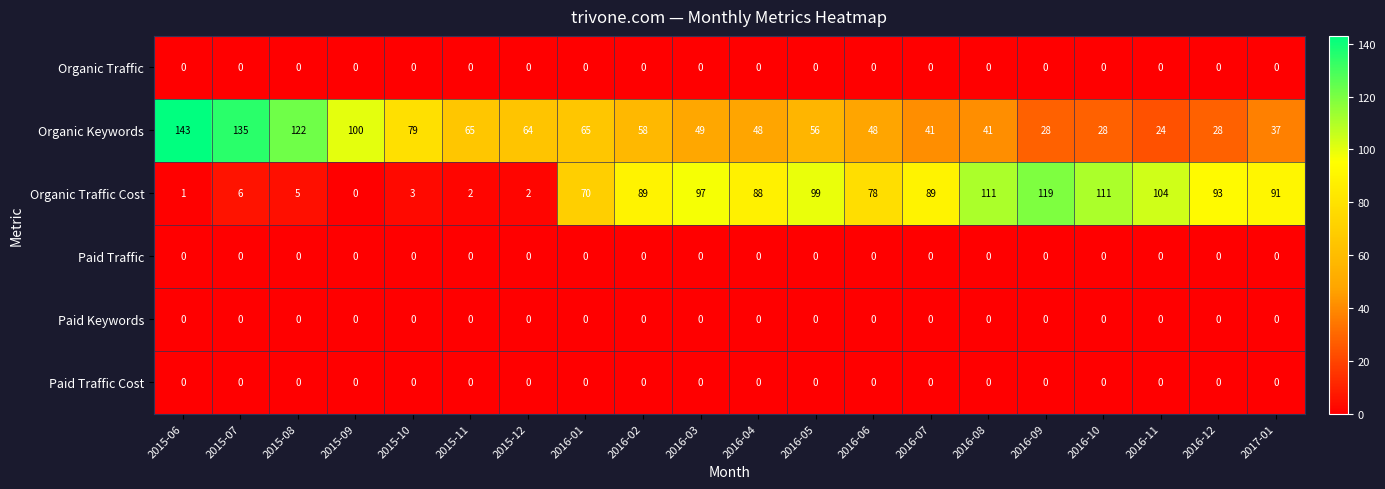

What is the total value across all series at 2016-06?

126